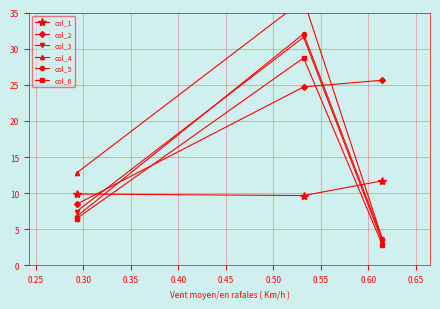

How many data points in col_6 are less than 6?

1